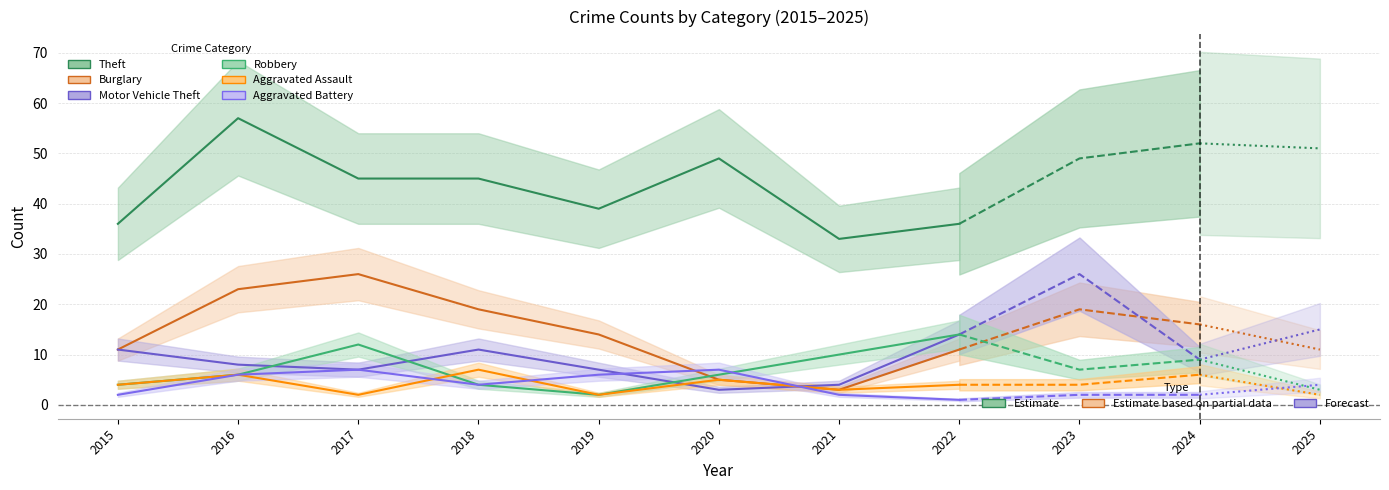

At how many categories does at least one series exceed 18?

11